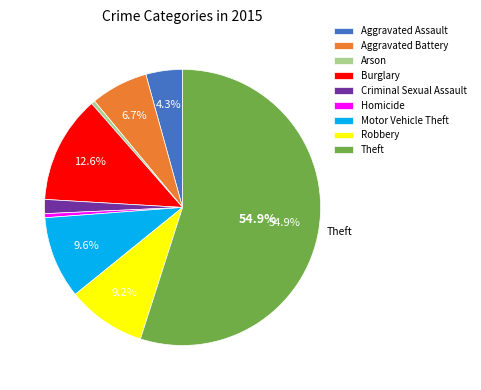

To the nearest percent, what is the average slice percentage?

11%